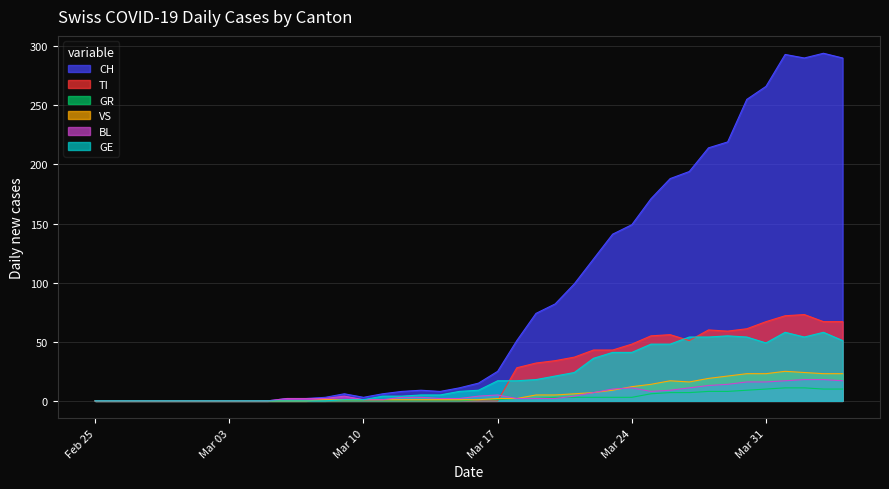

Does the chart display data point markers on the line(s)?

No